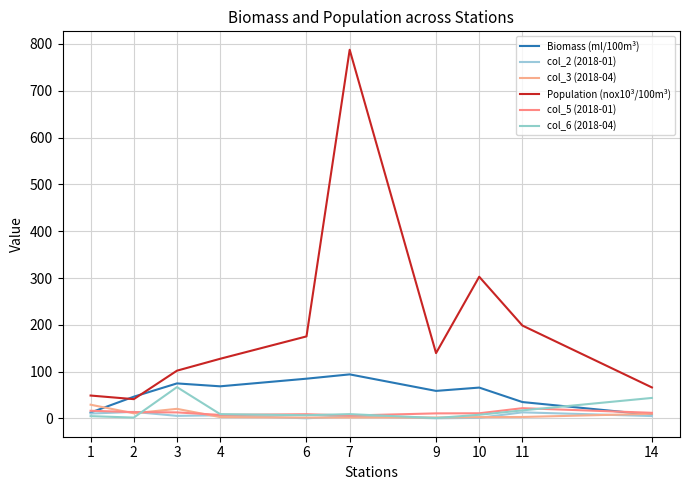

Which series ends up on top after the final intersection of col_6 (2018-04) and col_3 (2018-04)?

col_6 (2018-04)